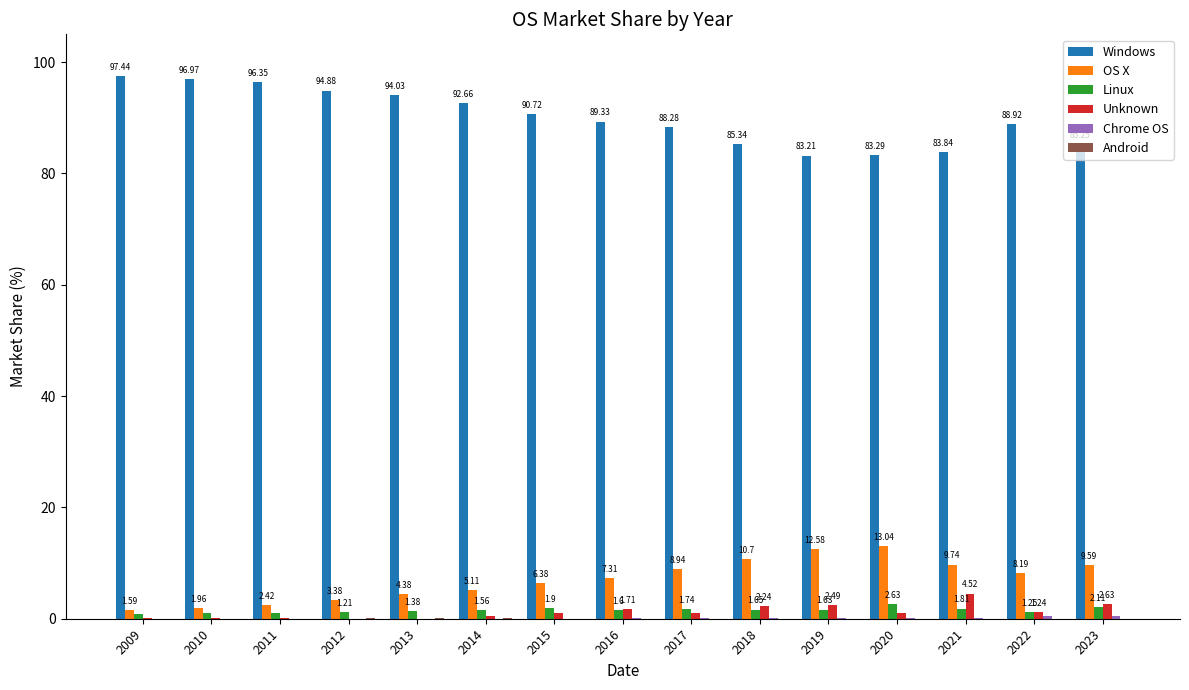

What is the highest value of the Unknown series?

4.5